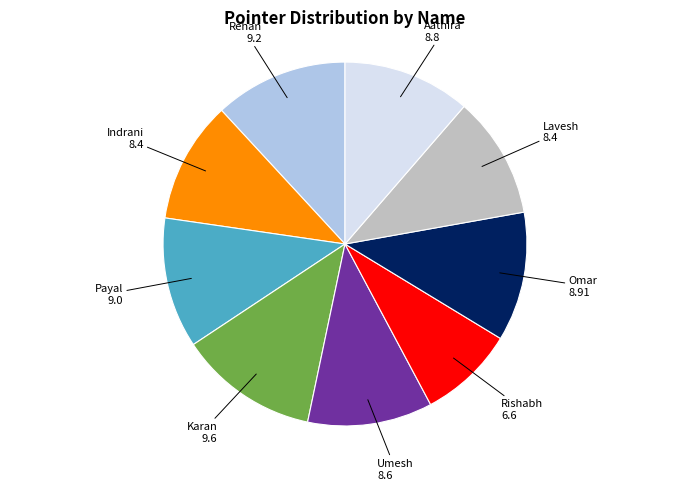

How many slices are in this pie chart?

9